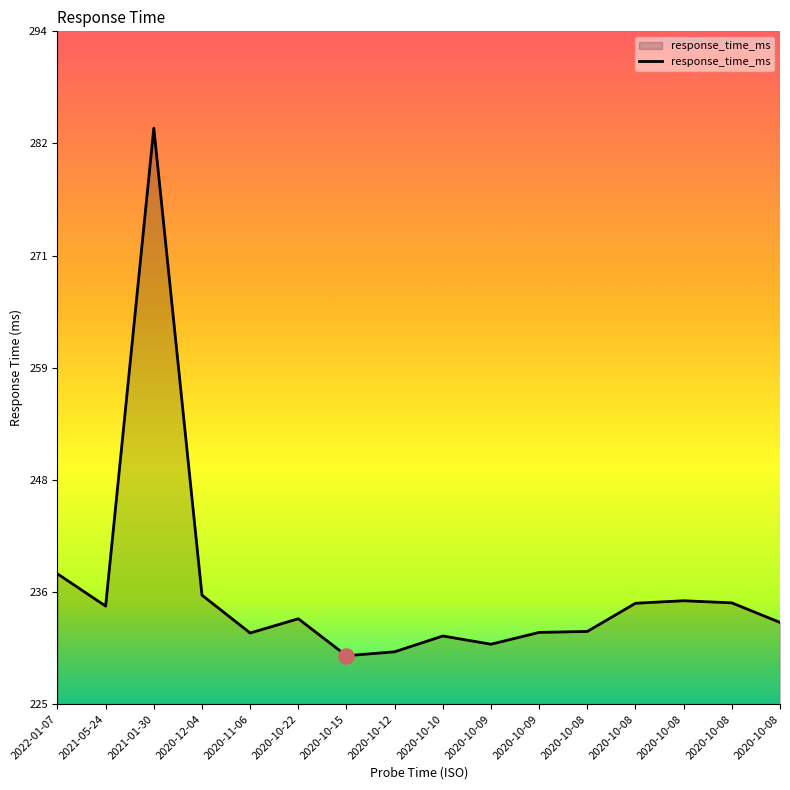

Which has a higher value, 2020-10-08 or 2022-01-07?

2022-01-07